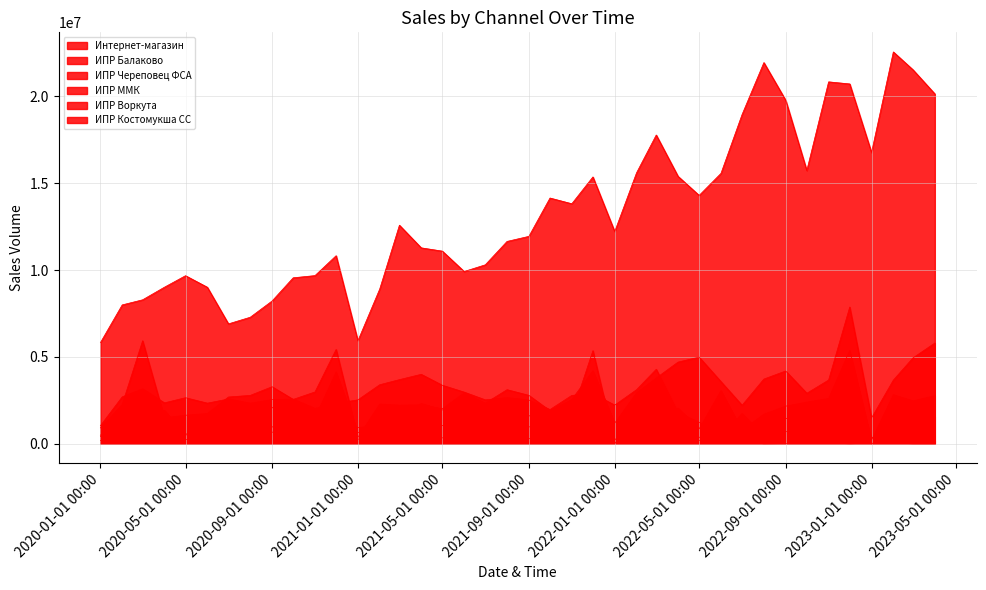

How many lines are shown in the chart?

6